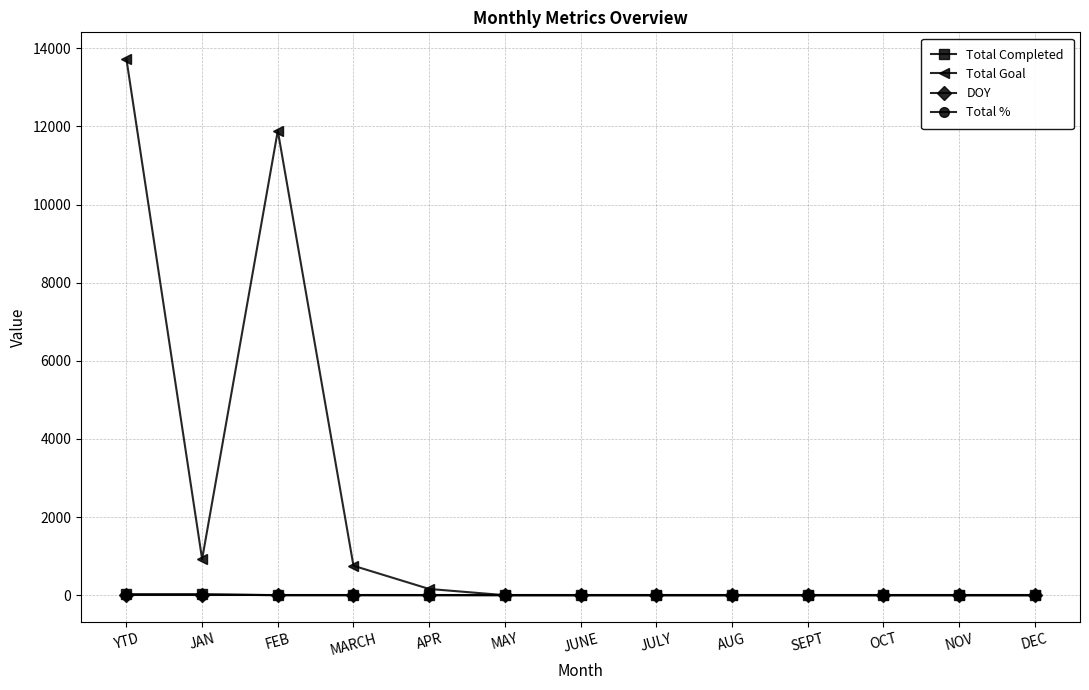

At which category does Total Goal reach its first local peak?

FEB